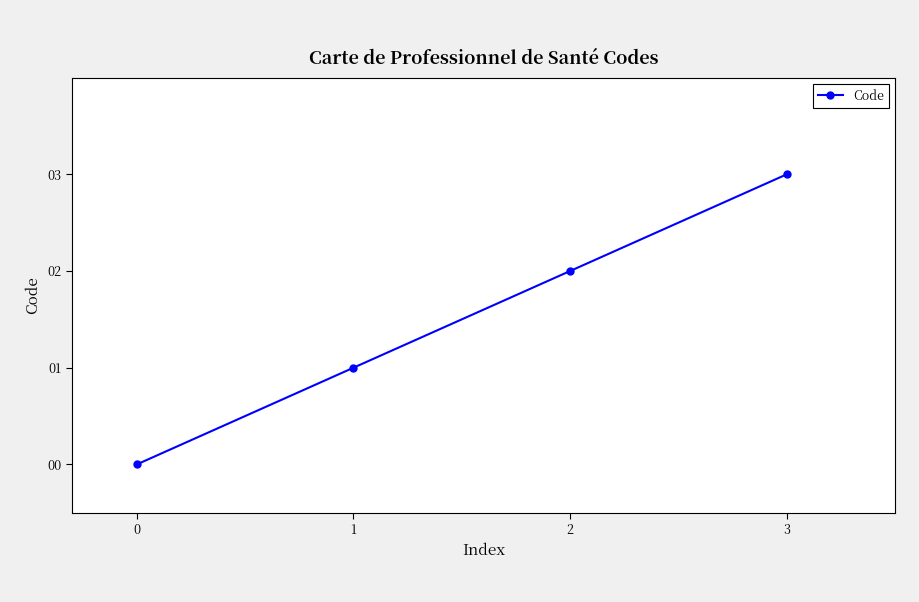

Rank the categories by value from highest to lowest.

3, 2, 1, 0